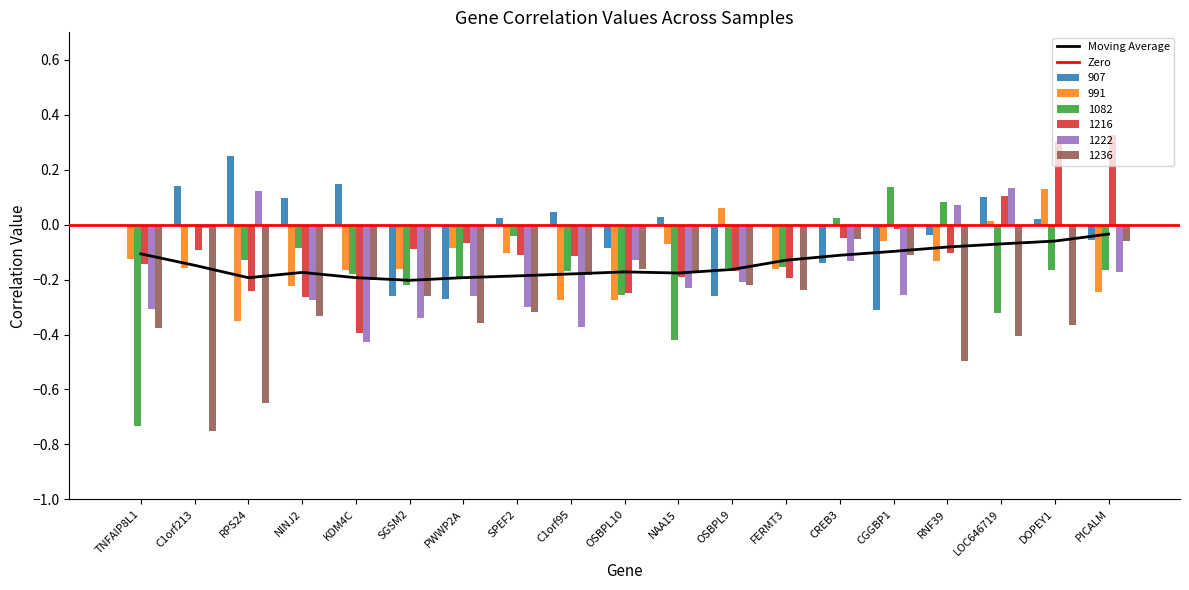

Which series changed the most between TNFAIP8L1 and DOPEY1?

1082